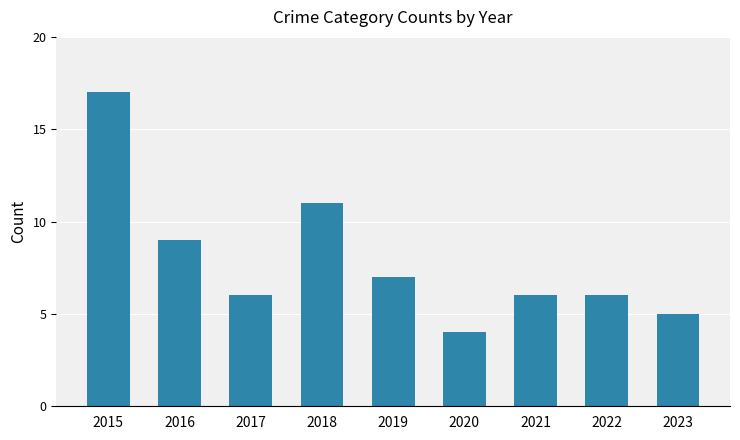

The value at 2022 is 11. True or false?

False